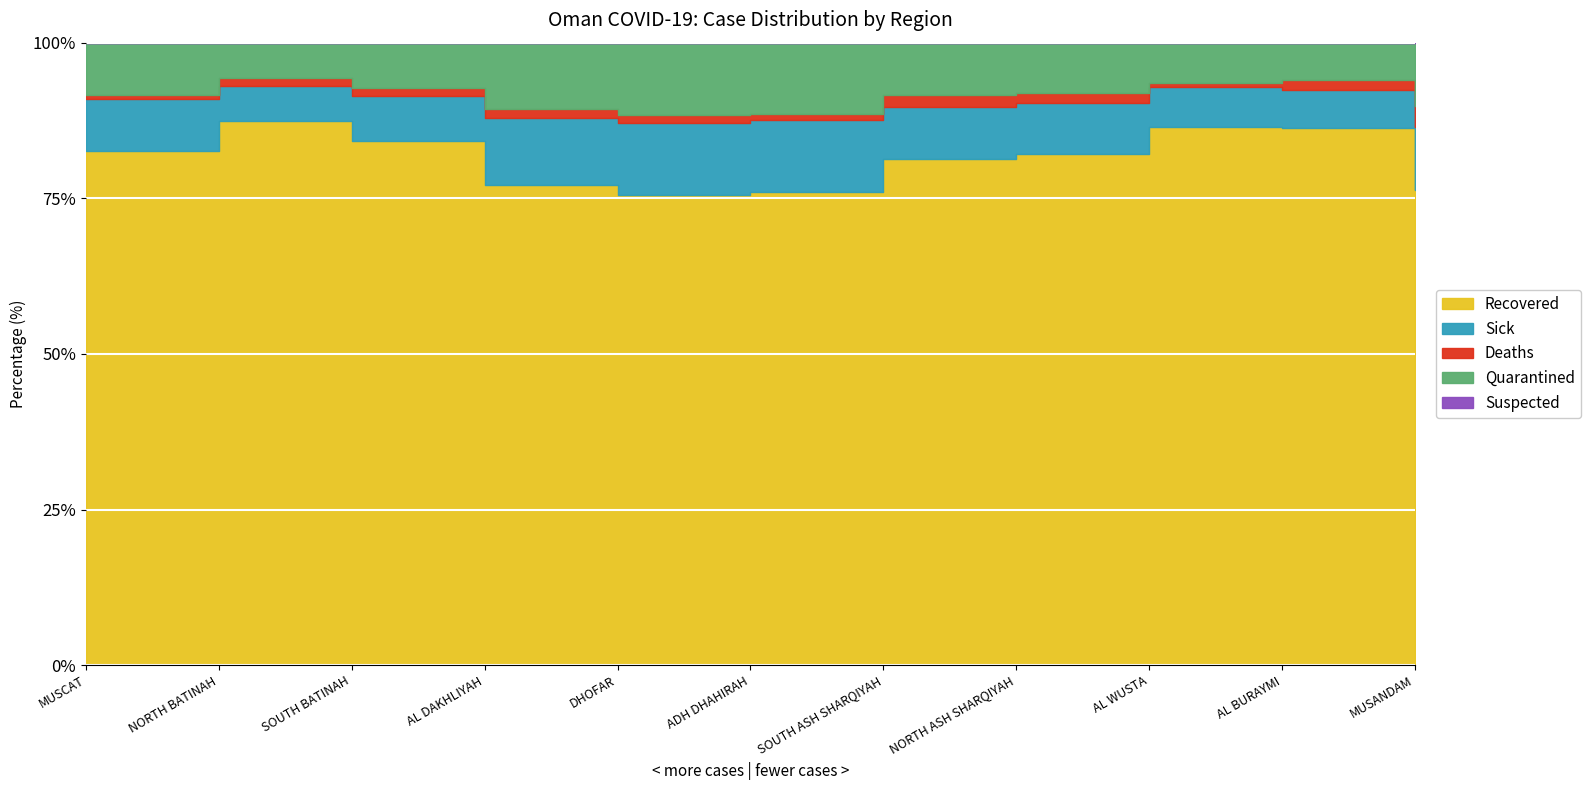

Reading right to left, transcribe all the data shown in this chart.

Sick: 66	166	194	402	453	651	1244	1378	1207	1456	7551
Recovered: 496	2369	2564	4103	4370	4293	8090	9942	13931	22732	73787
Deaths: 22	45	16	85	101	47	136	178	199	356	527
Quarantined: 66	166	194	402	453	651	1244	1378	1207	1456	7551
Suspected: 0	0	0	0	0	0	0	0	0	0	0